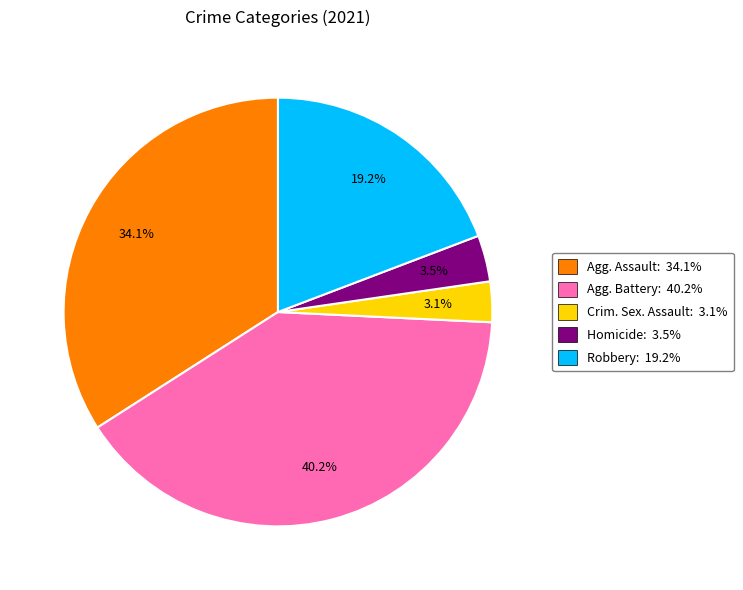

What is the largest slice in the pie chart?

Agg. Battery: 40.2%